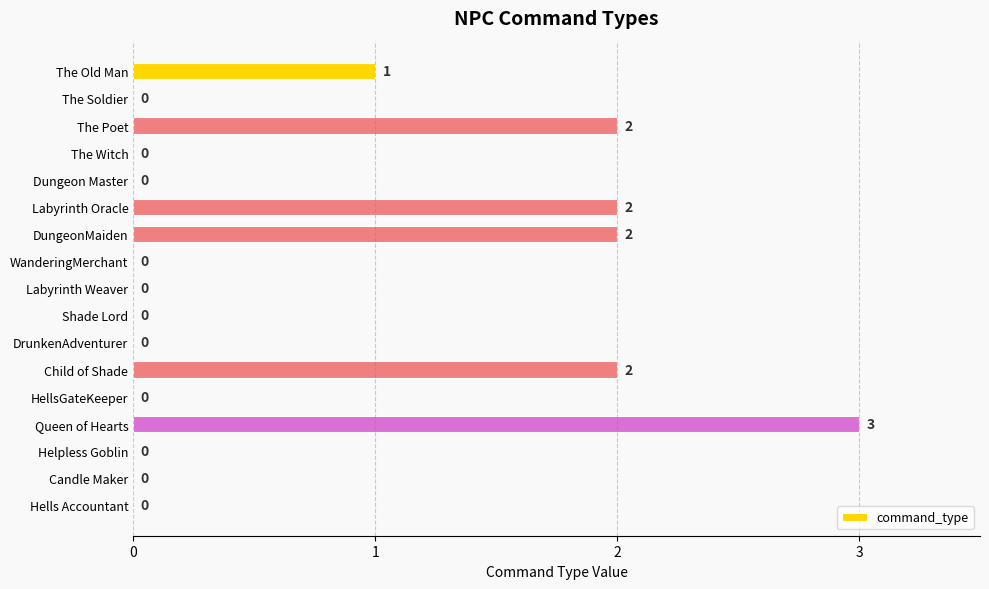

The value at The Poet is 2. True or false?

True